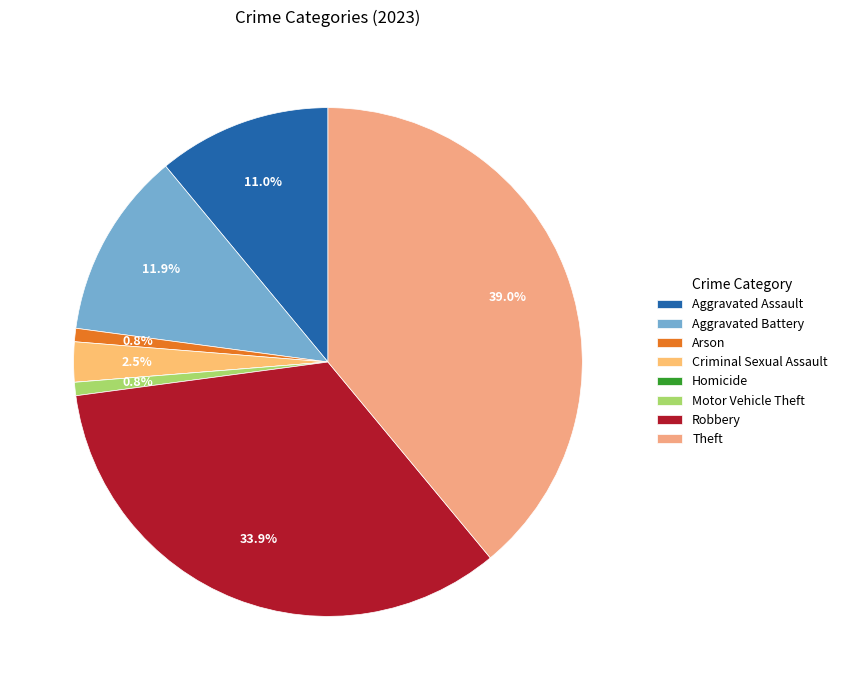

Combined, do Aggravated Battery and Arson account for over 50%?

No